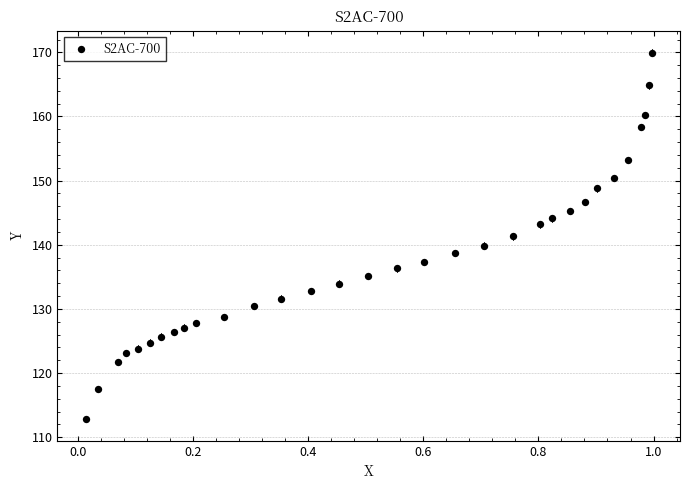

What is the range of X values (max minus min)?

1.0